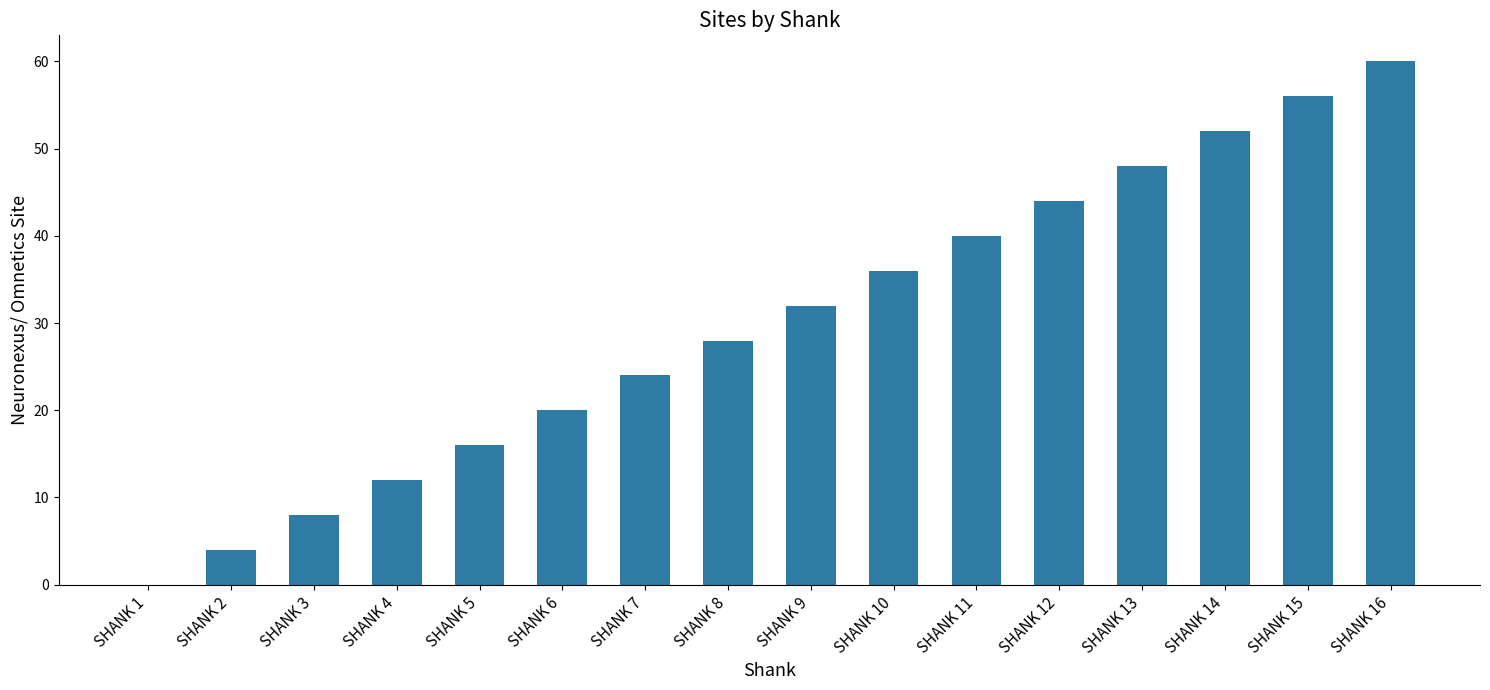

Are the bars horizontal?

No